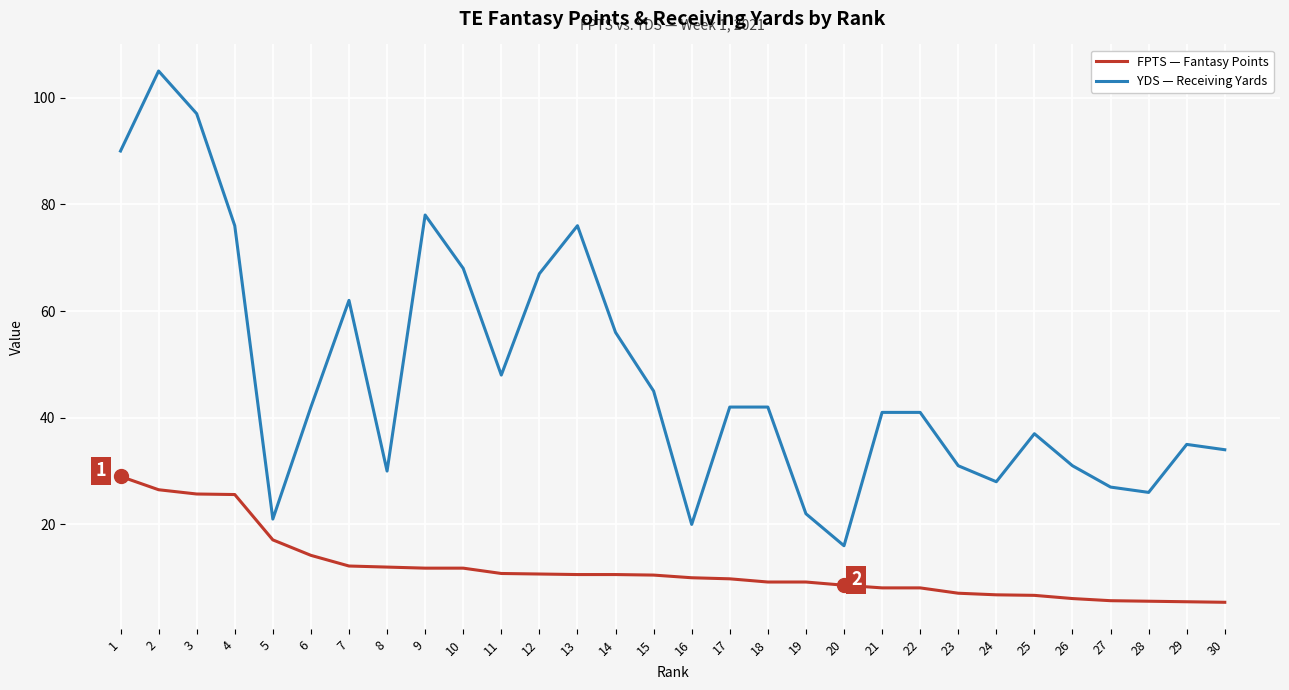

At which label is FPTS — Fantasy Points closest to 17?

5